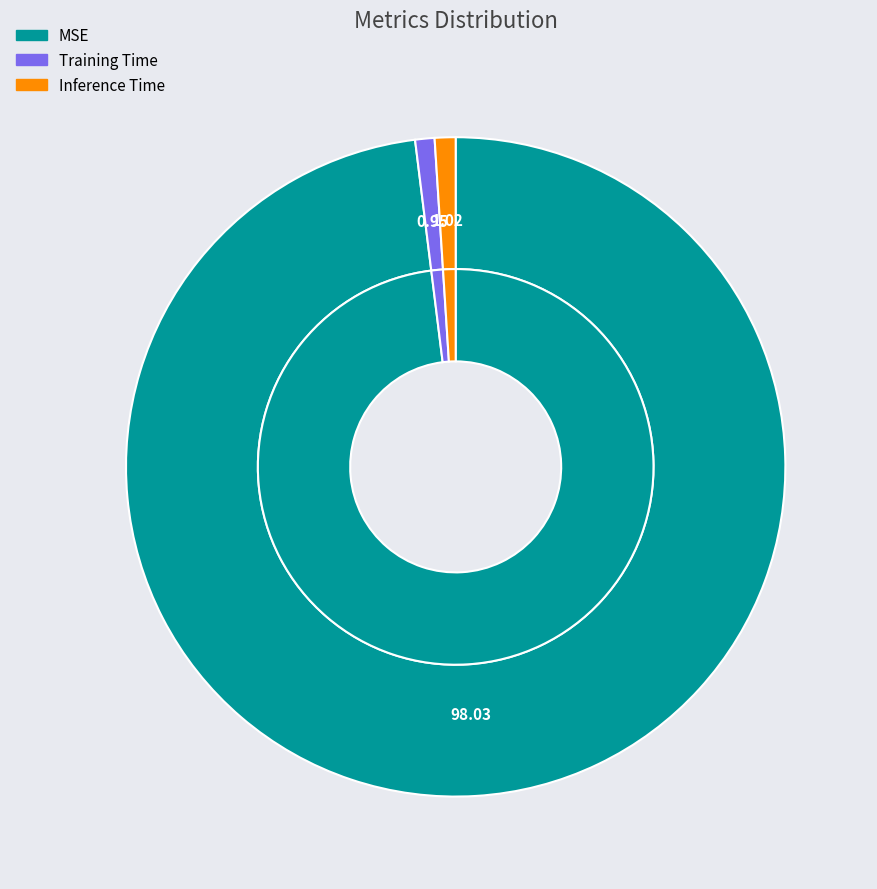

How many slices are in this pie chart?

3